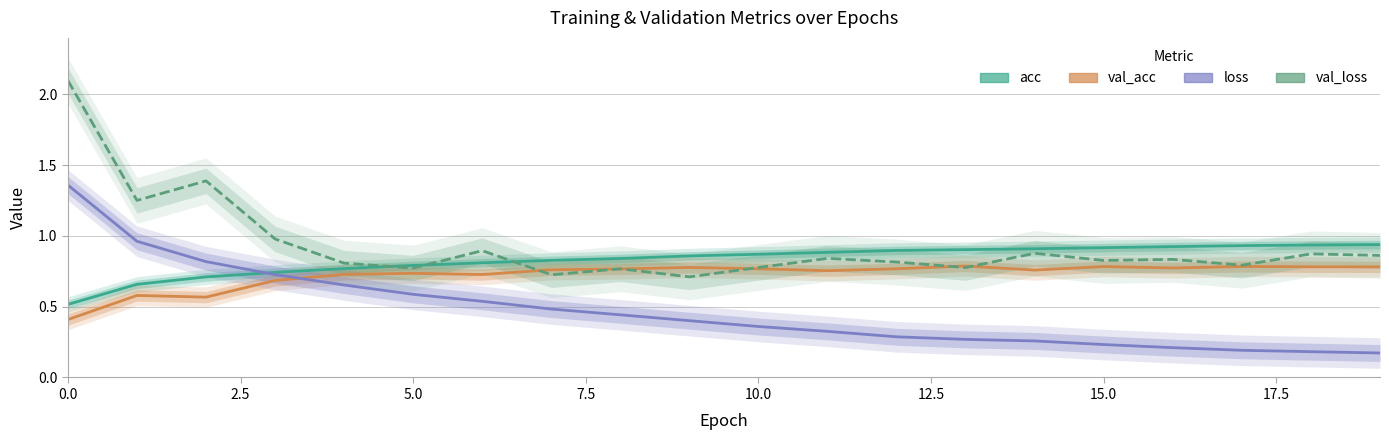

At 11, list the series in order from largest to smallest.

acc, val_loss, val_acc, loss